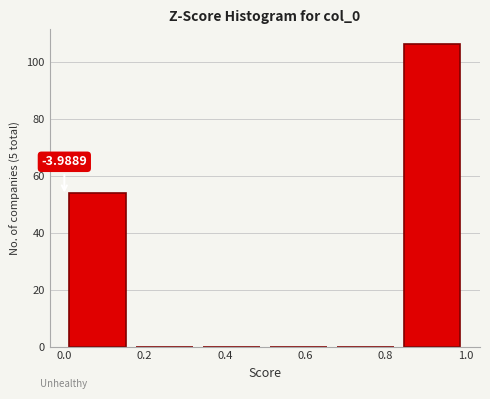

Which range on the x-axis has the tallest bar?

0.84 to 1.00